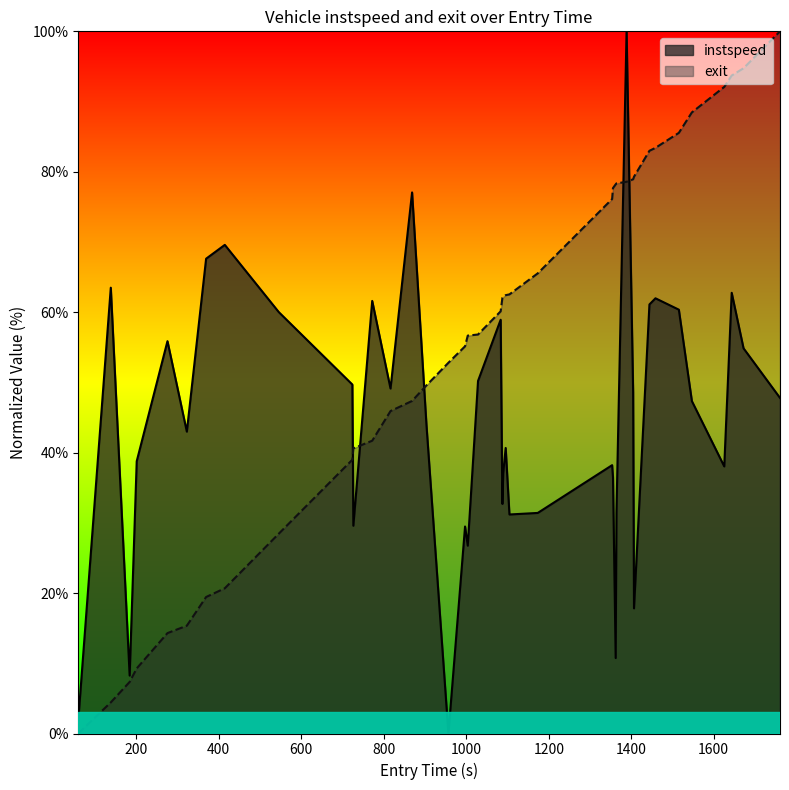

True or false: exit has more than 1 interior local peaks.

False